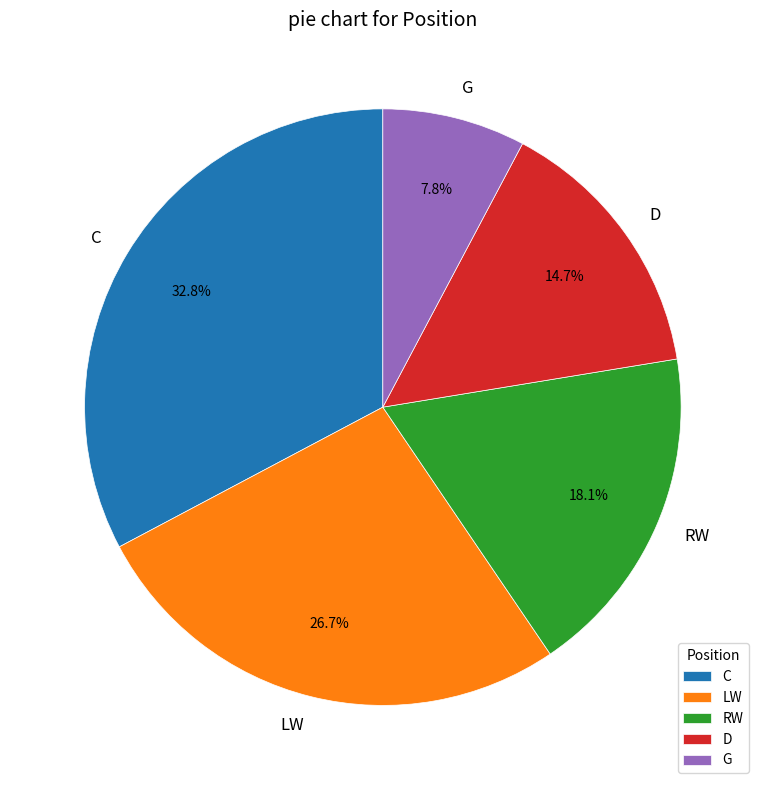

Rank the categories by value from lowest to highest.

G, D, RW, LW, C